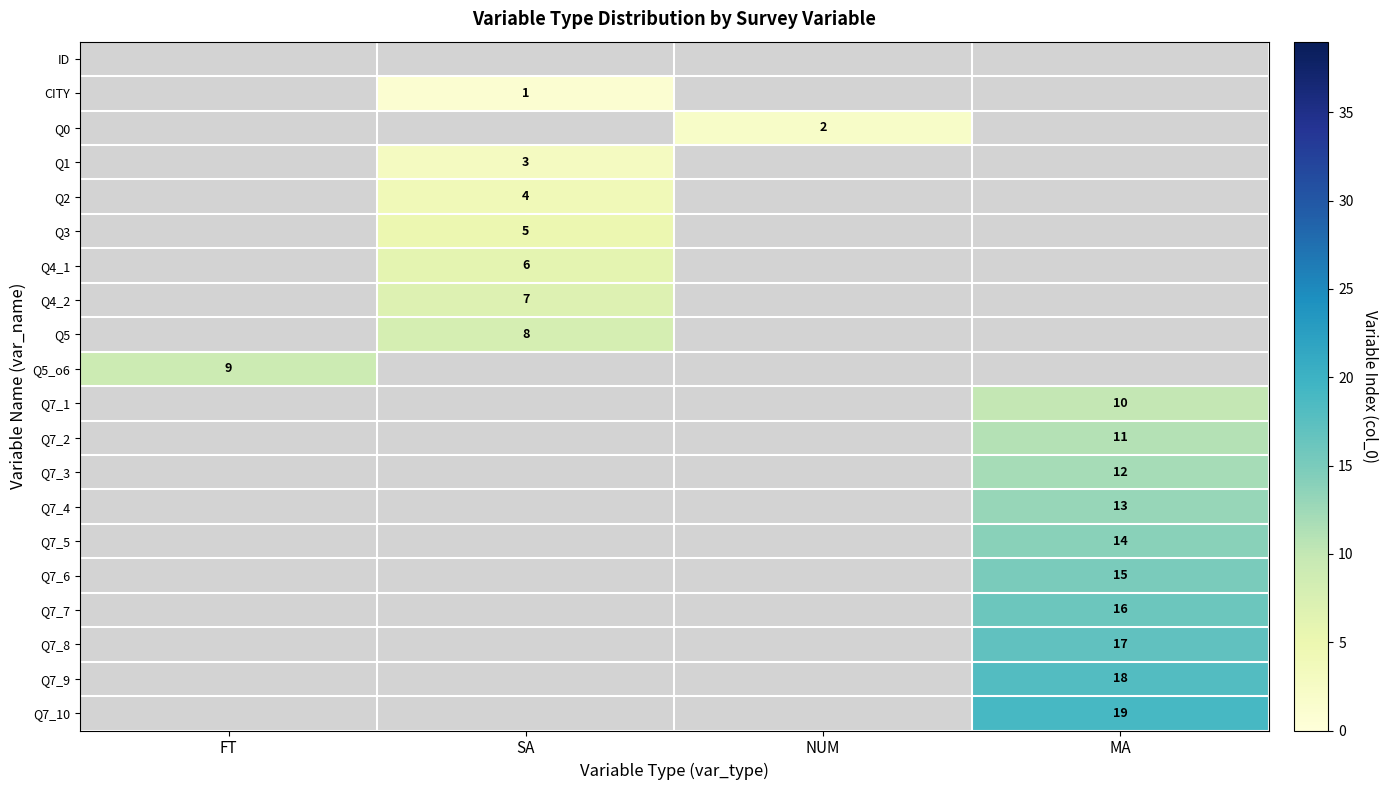

Is the value of Q7_7 at MA greater than the value of CITY at SA?

Yes